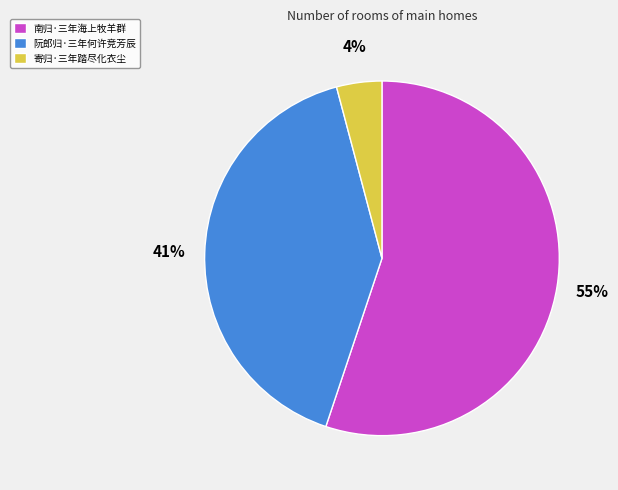

Combined, do 寄归·三年踏尽化衣尘 and 阮郎归·三年何许竞芳辰 account for over 50%?

No